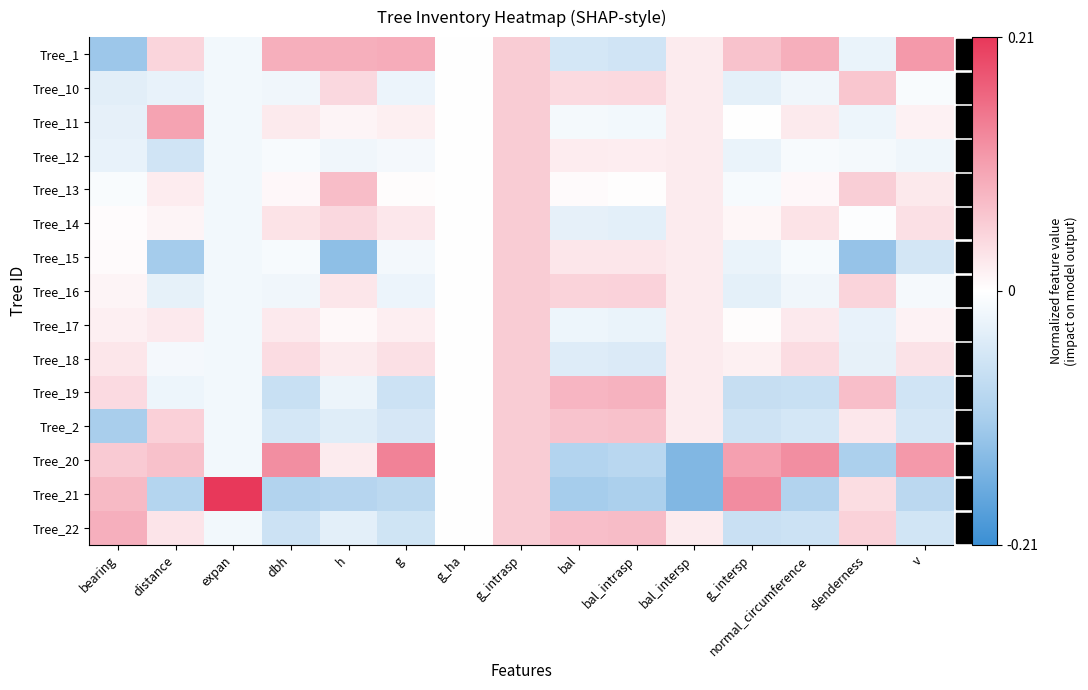

What is the spread (max minus min) of values at bearing?

0.2